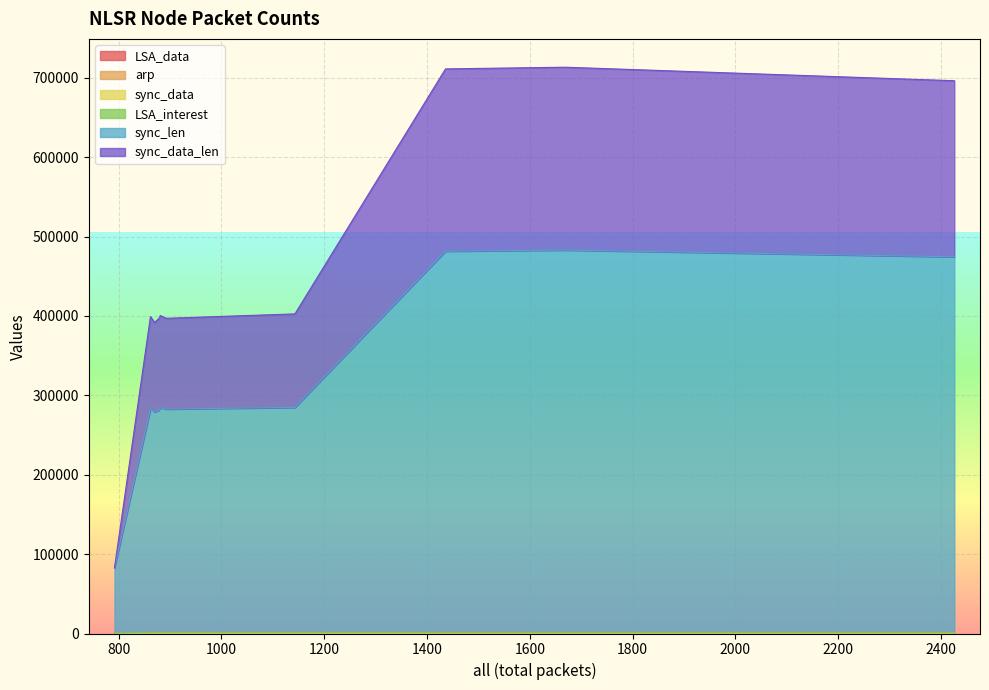

At how many categories does at least one series exceed 331872?

3